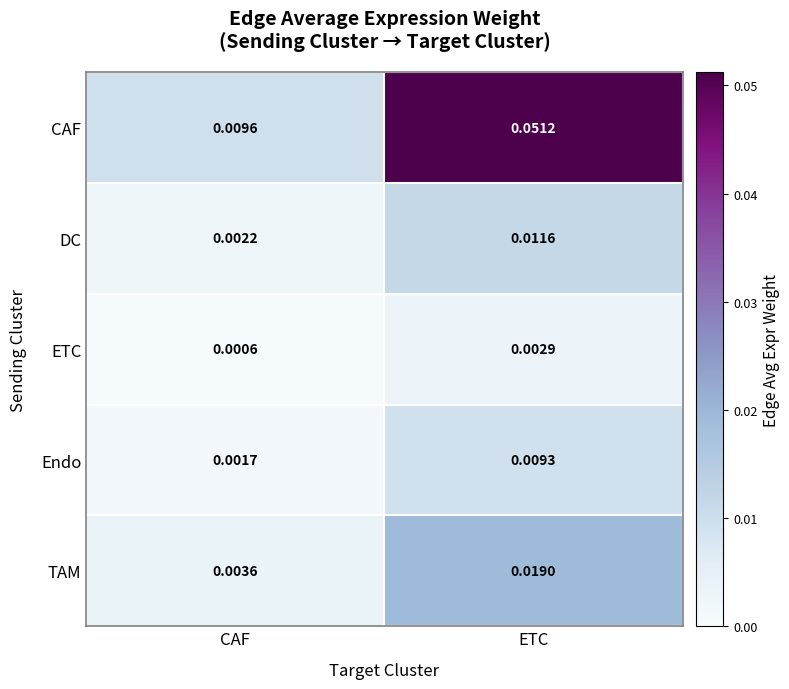

Rank the series at ETC from lowest to highest value.

ETC, Endo, DC, TAM, CAF